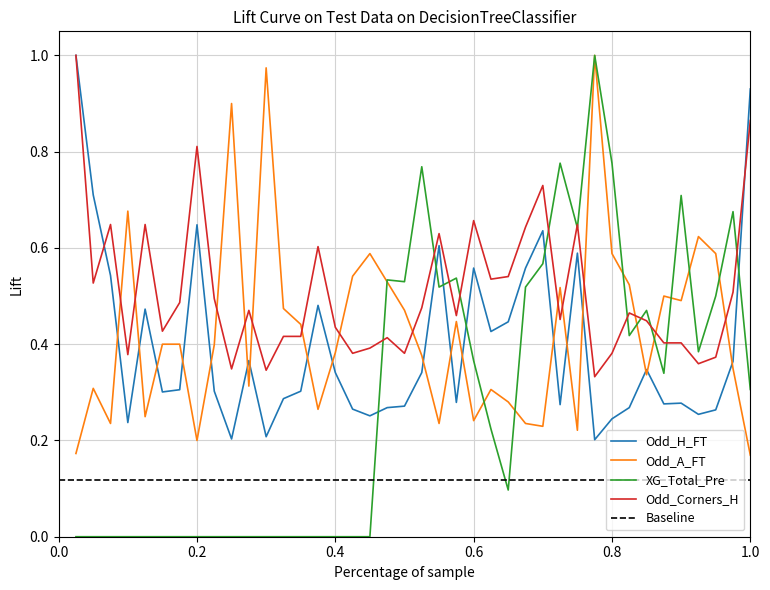

True or false: Odd_H_FT and Odd_A_FT cross at least once.

True